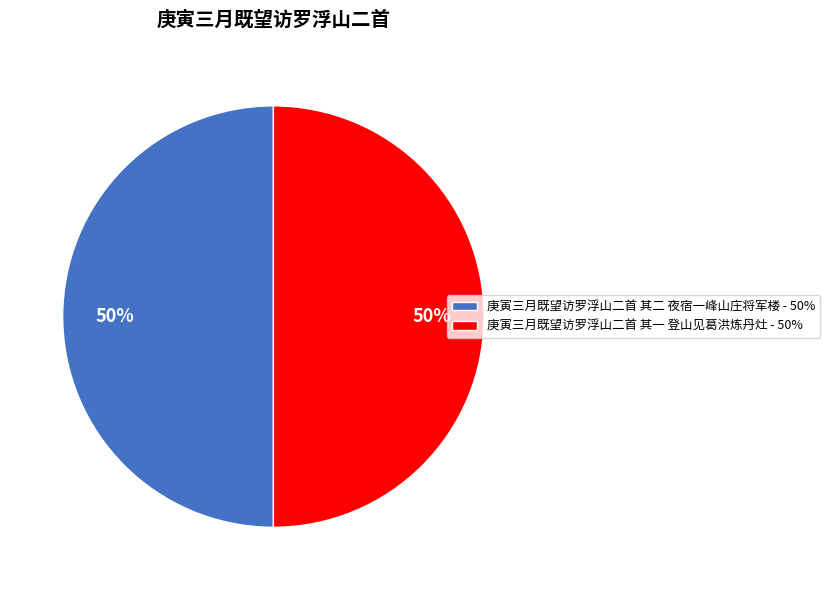

Combined, do 庚寅三月既望访罗浮山二首 其一 登山见葛洪炼丹灶 - 50% and 庚寅三月既望访罗浮山二首 其二 夜宿一峰山庄将军楼 - 50% account for over 50%?

Yes